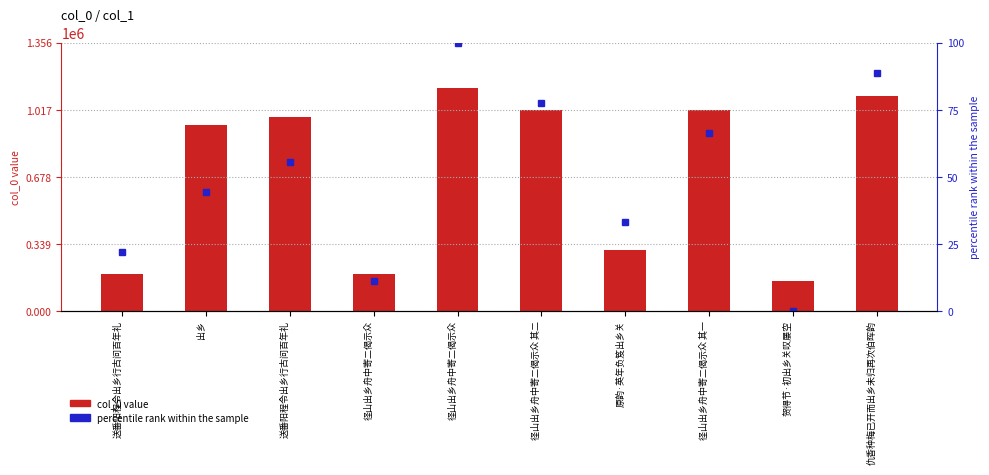

At which category is the sum across all series the highest?

径山出乡舟中寄二偈示众